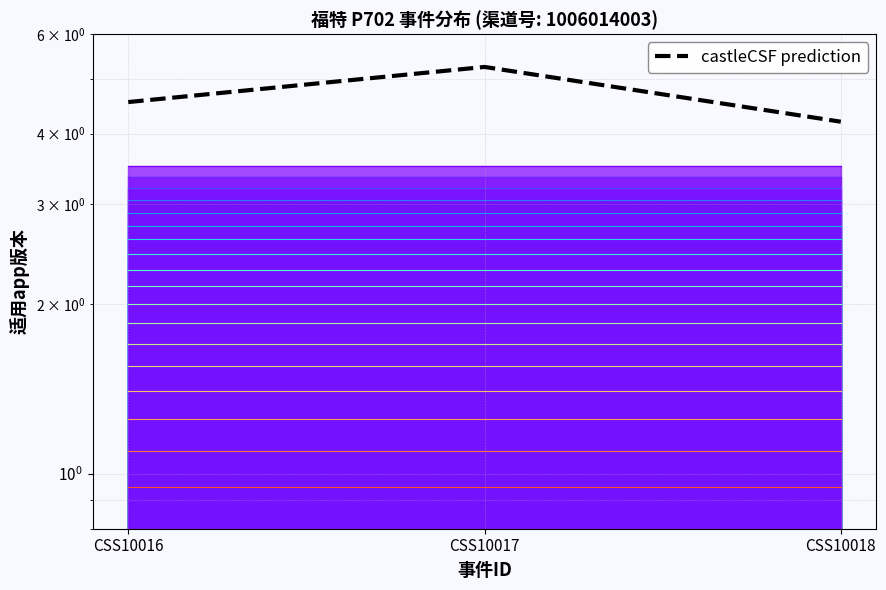

Count the number of data series in this chart.

1